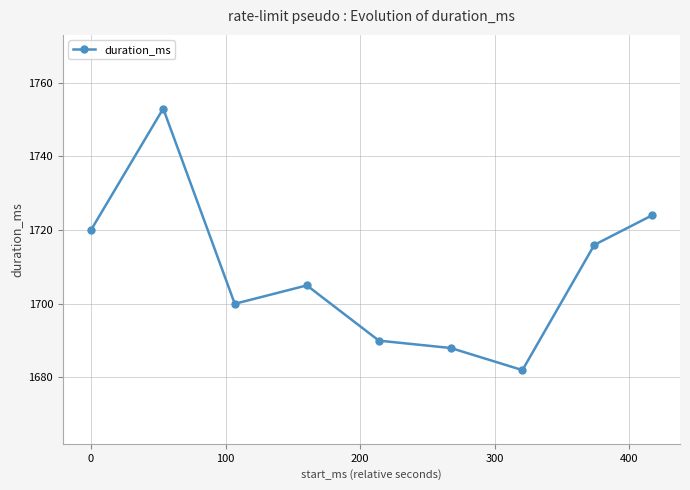

How many data points are less than 1705?

4